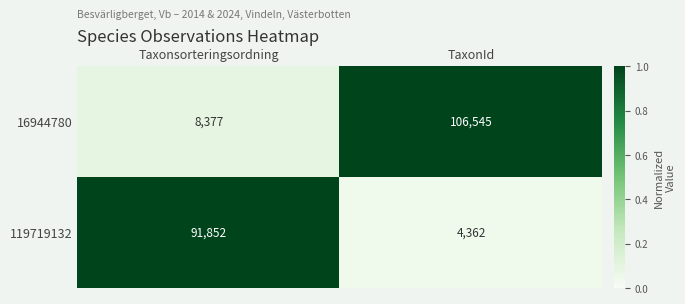

List the series in order of their overall mean, highest first.

16944780, 119719132